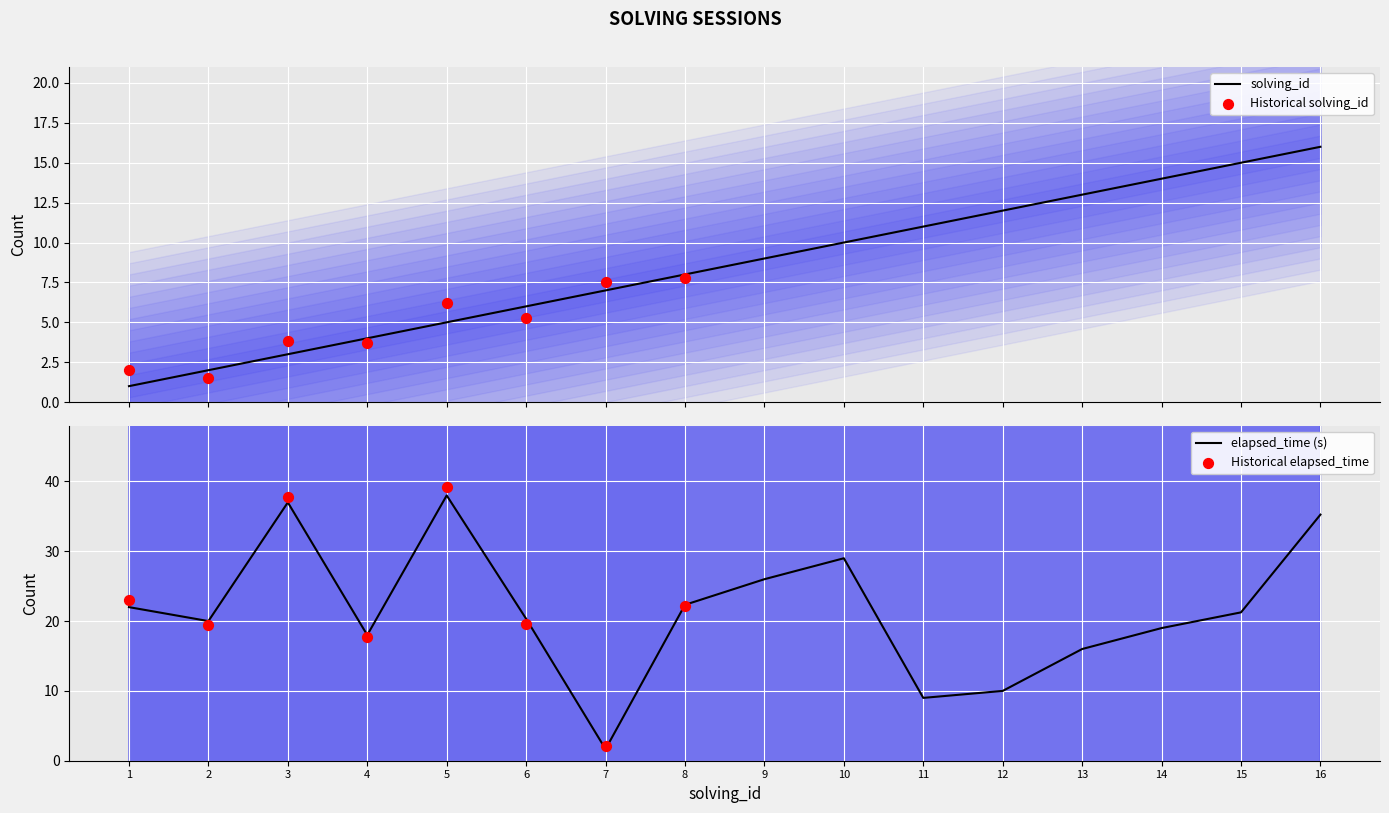

Which series contains the highest Y value?

elapsed_time